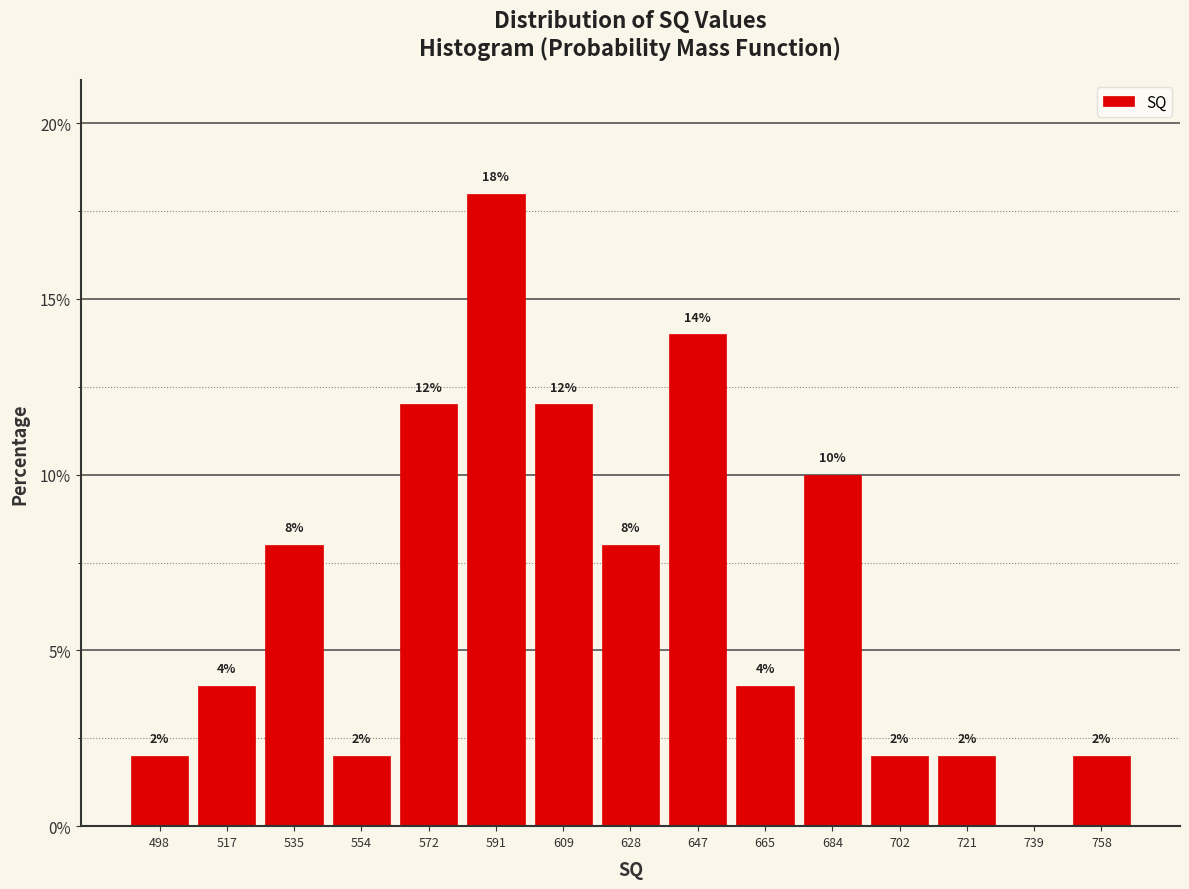

Over which range of the x-axis is the bar tallest?

582 to 600